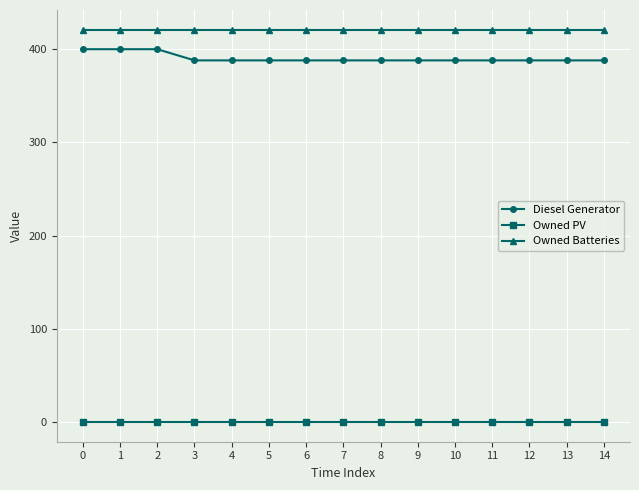

Rank the series by their maximum value, from highest to lowest.

Owned Batteries, Diesel Generator, Owned PV